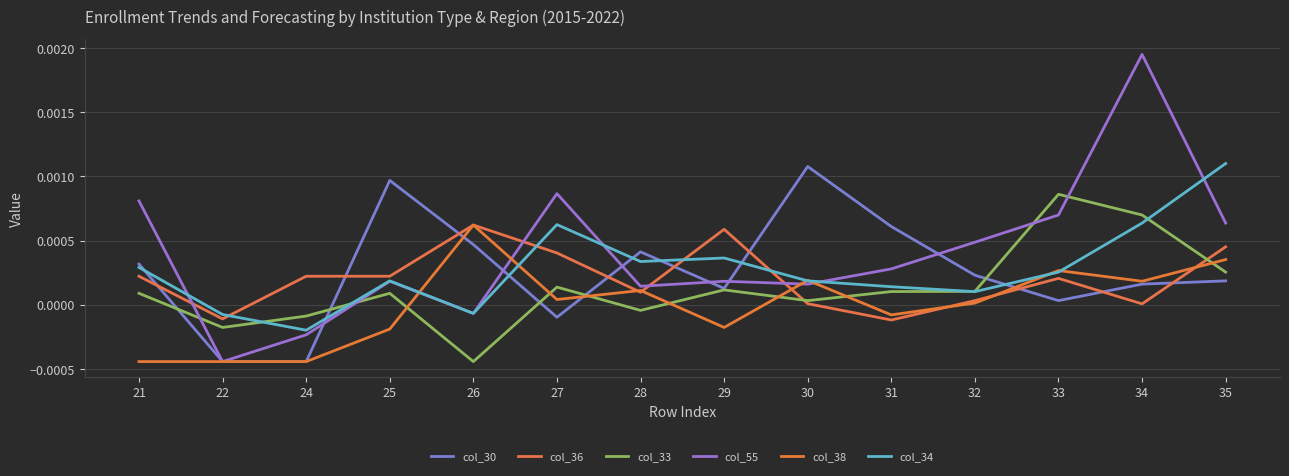

At 21, list the series in order from largest to smallest.

col_55, col_30, col_34, col_36, col_33, col_38